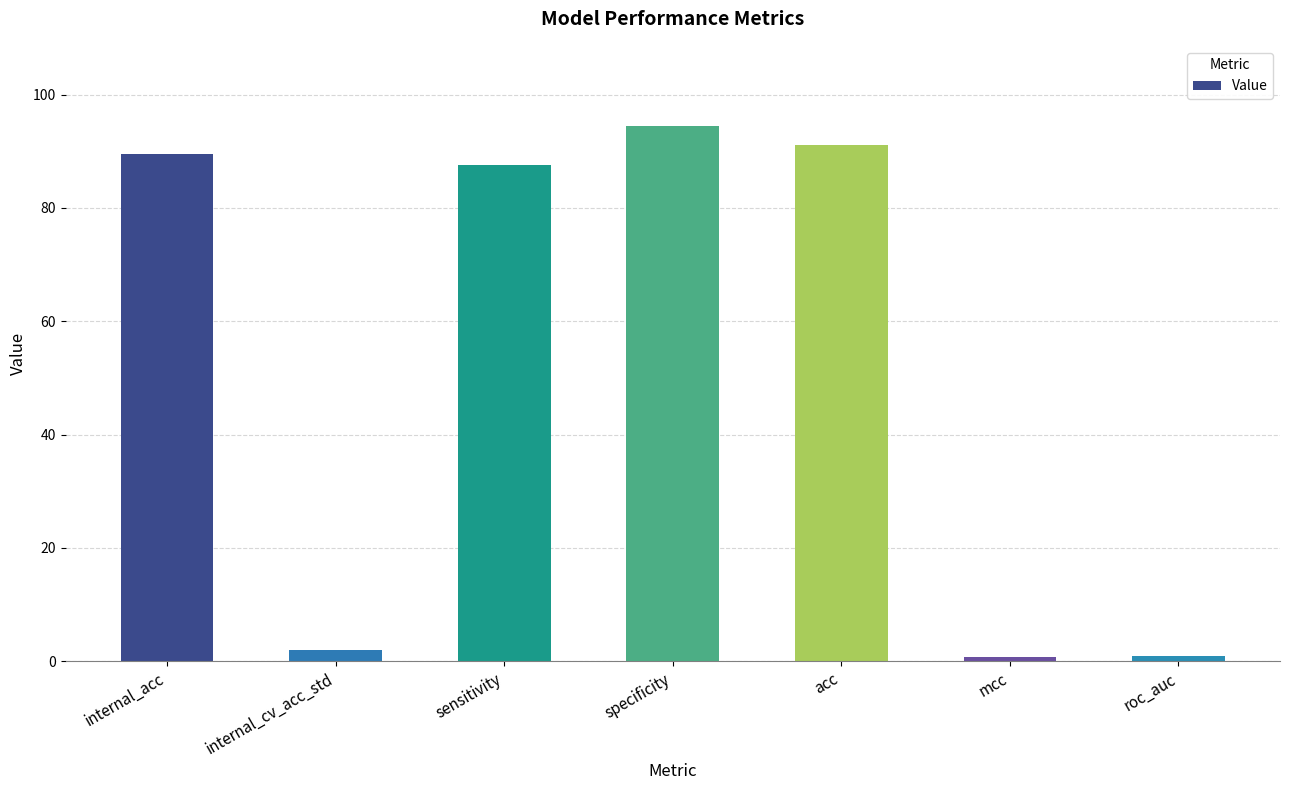

What is the maximum value shown in the chart?

94.4